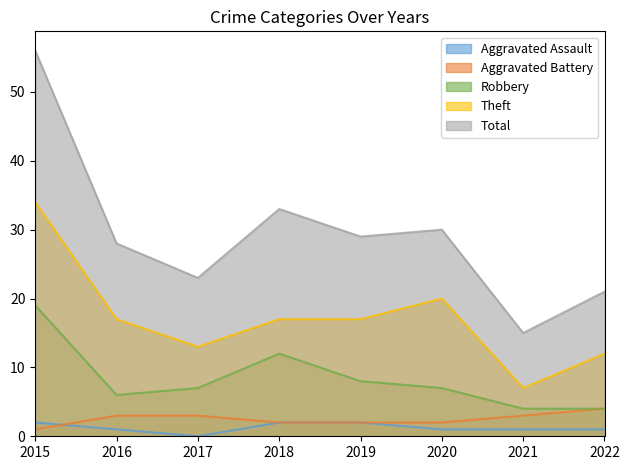

Which has a higher value, 2018 or 2022?

2018